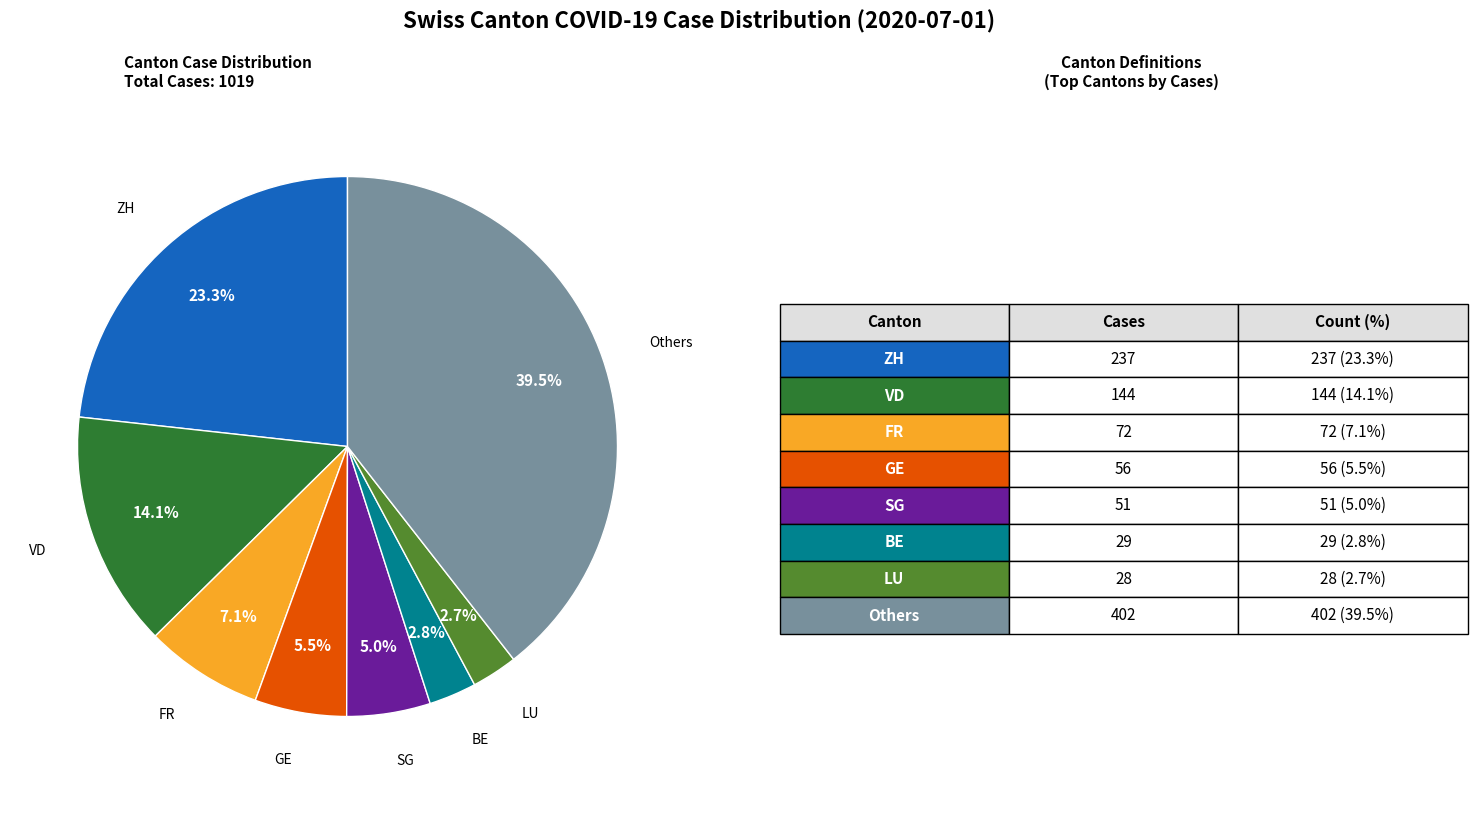

Is there a majority slice in this chart?

No